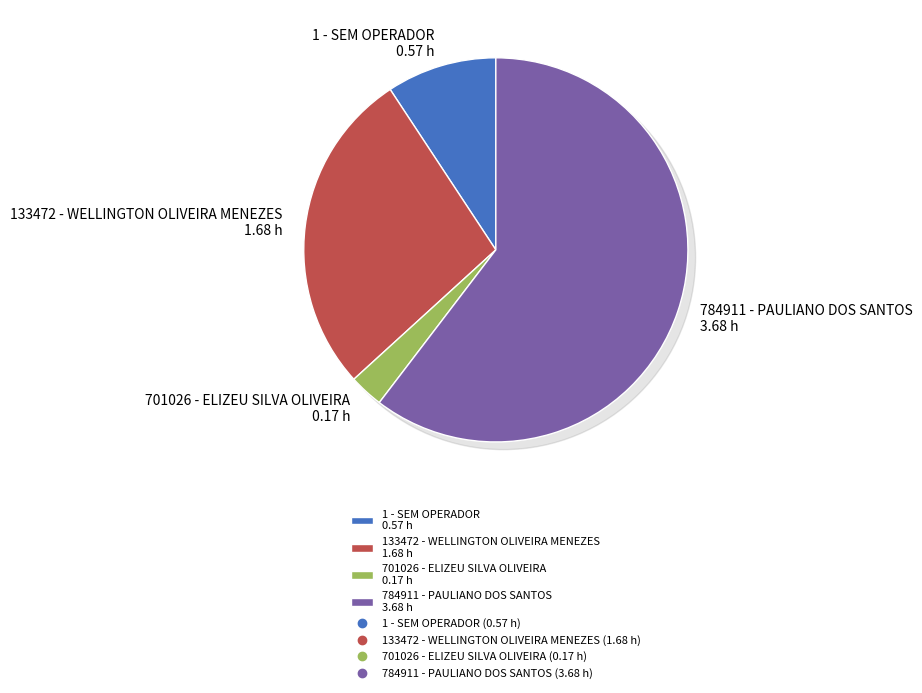

Combined, do 701026 - ELIZEU SILVA OLIVEIRA and 1 - SEM OPERADOR account for over 50%?

No